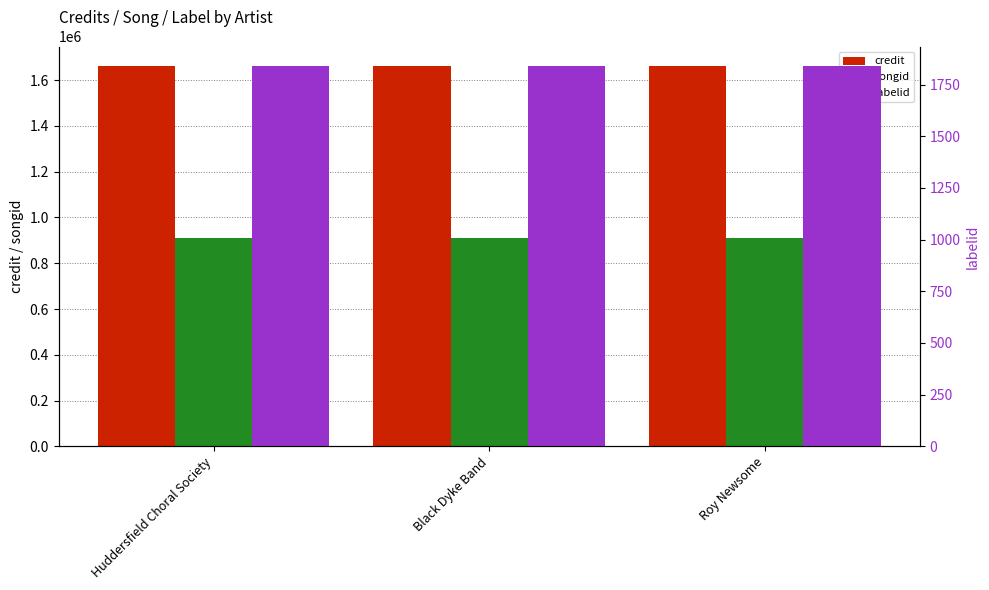

Which series changed the most between Huddersfield Choral Society and Black Dyke Band?

credit